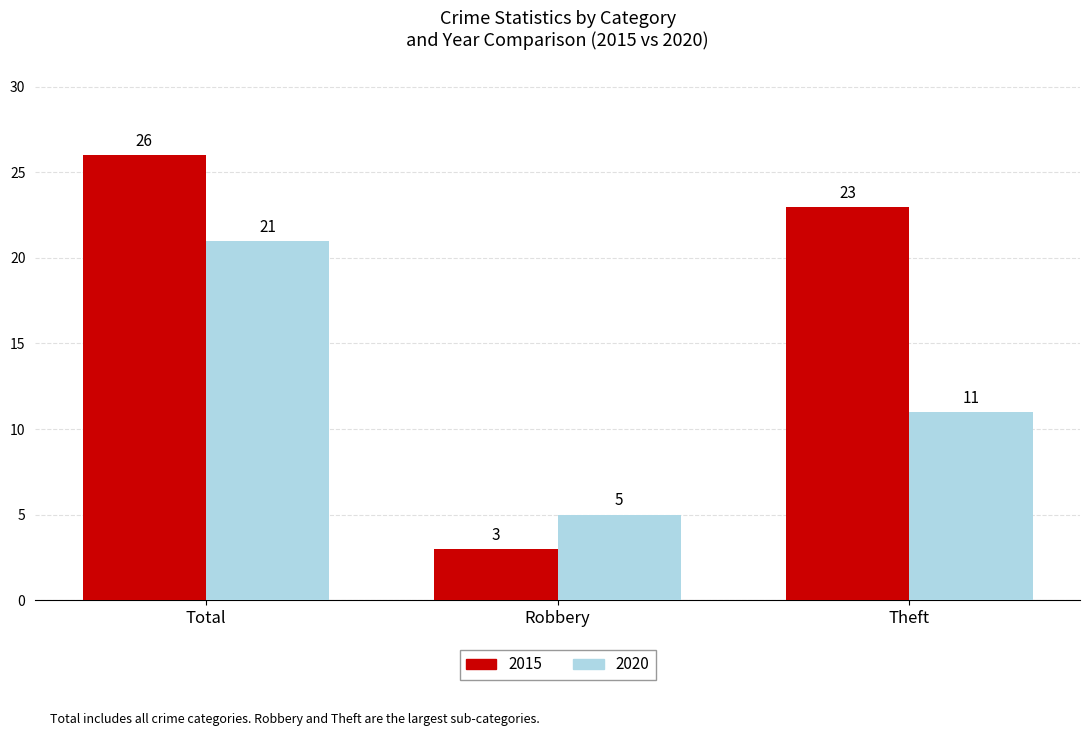

Count the 2015 values in the range 3 to 26.

3